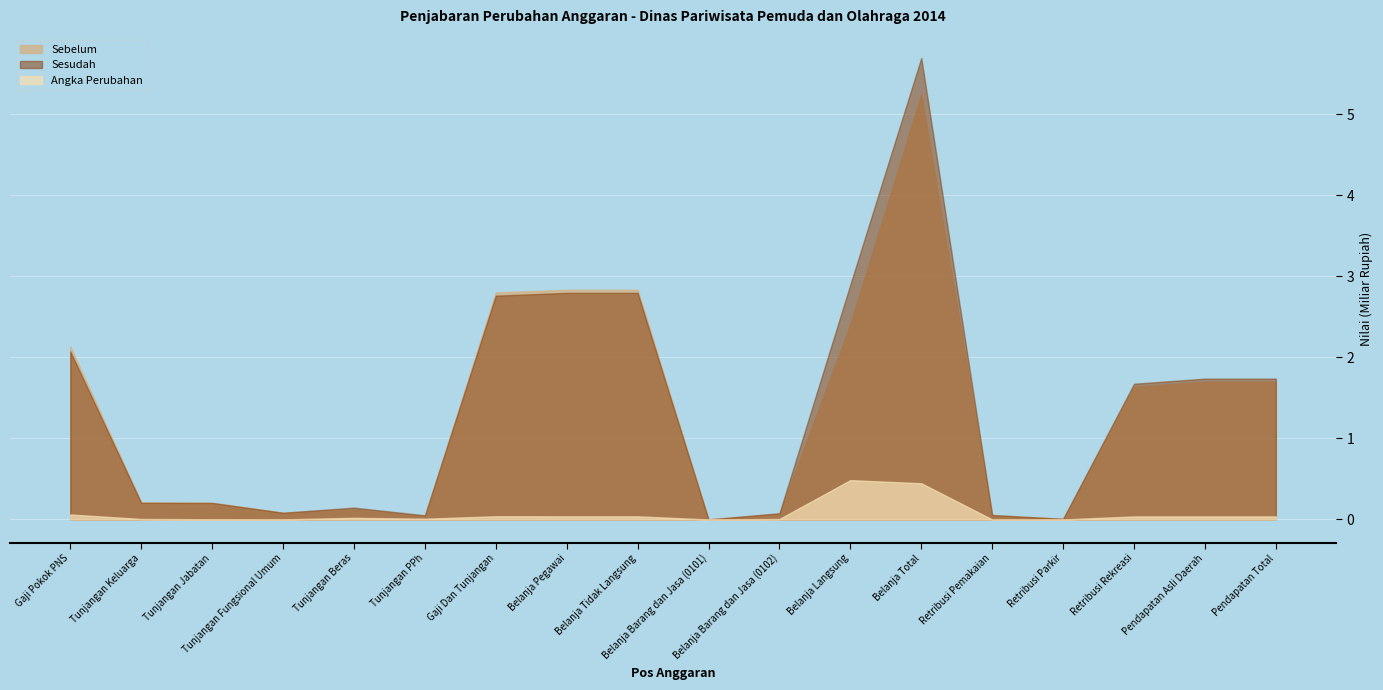

Between Belanja Tidak Langsung and Pendapatan Asli Daerah, which series saw the biggest shift?

Sebelum